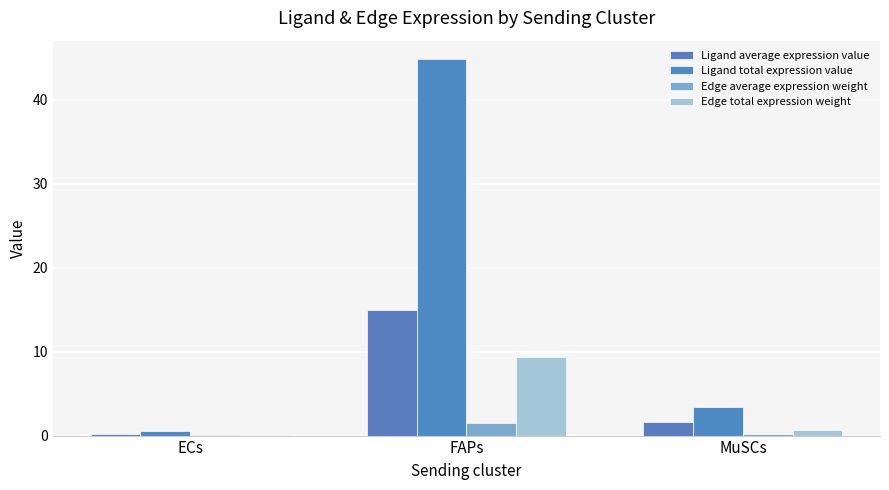

Reading left to right, transcribe all the data shown in this chart.

Ligand average expression value: 0.2	14.9	1.7
Ligand total expression value: 0.5	44.8	3.3
Edge average expression weight: 0.0	1.5	0.2
Edge total expression weight: 0.1	9.3	0.7